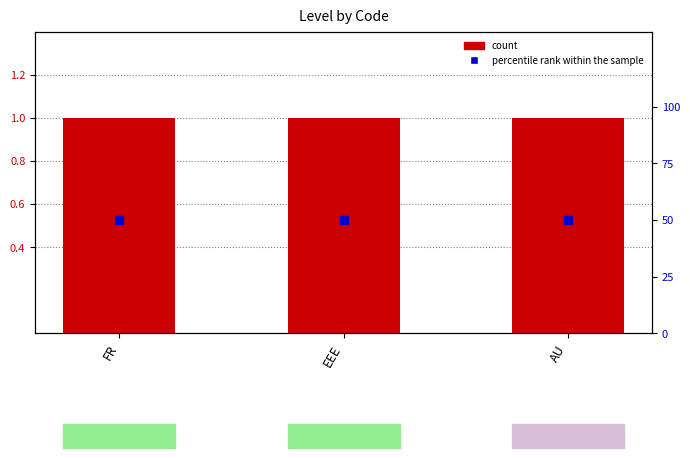

Is the value of count at AU greater than the value of percentile rank within the sample at FR?

No